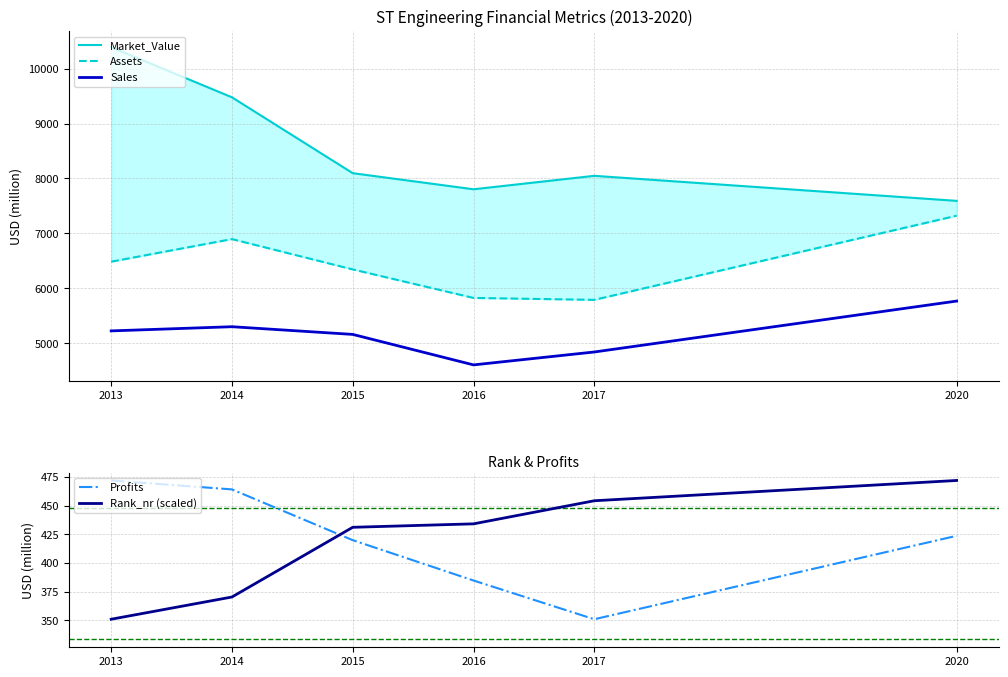

How many interior local valleys does the Sales series have?

1